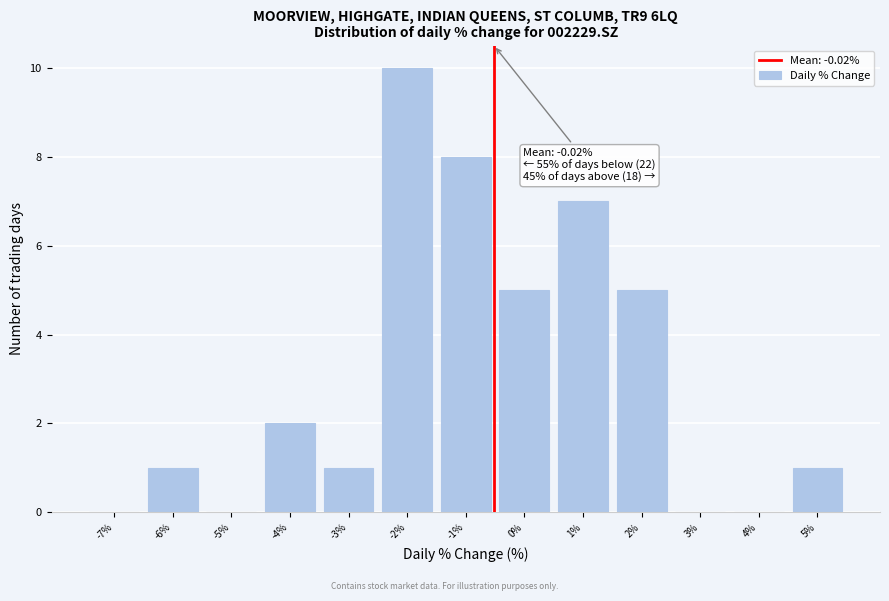

Reading left to right, what are all the values shown in this chart?

-7%=0	-6%=1	-5%=0	-4%=2	-3%=1	-2%=10	-1%=8	0%=5	1%=7	2%=5	3%=0	4%=0	5%=1